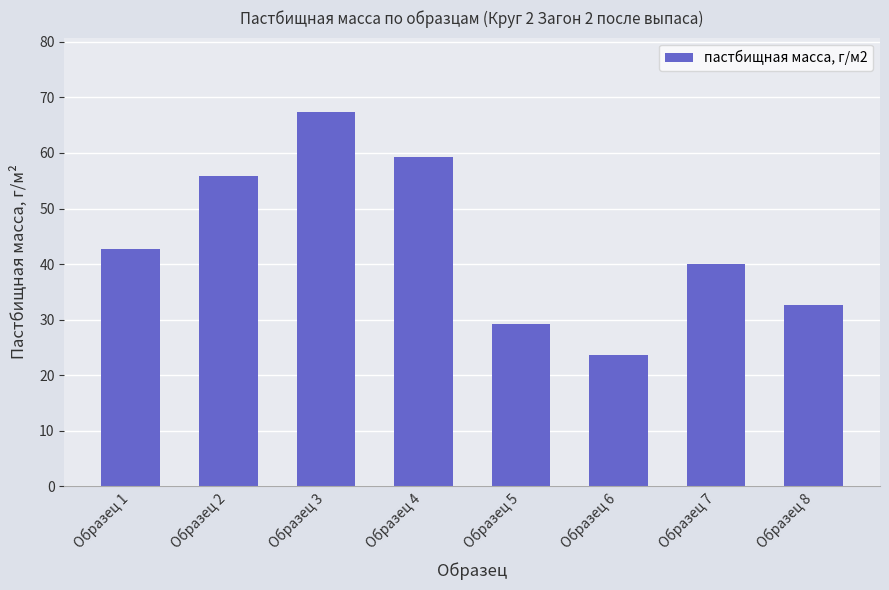

Read the value at Образец 1.

42.8